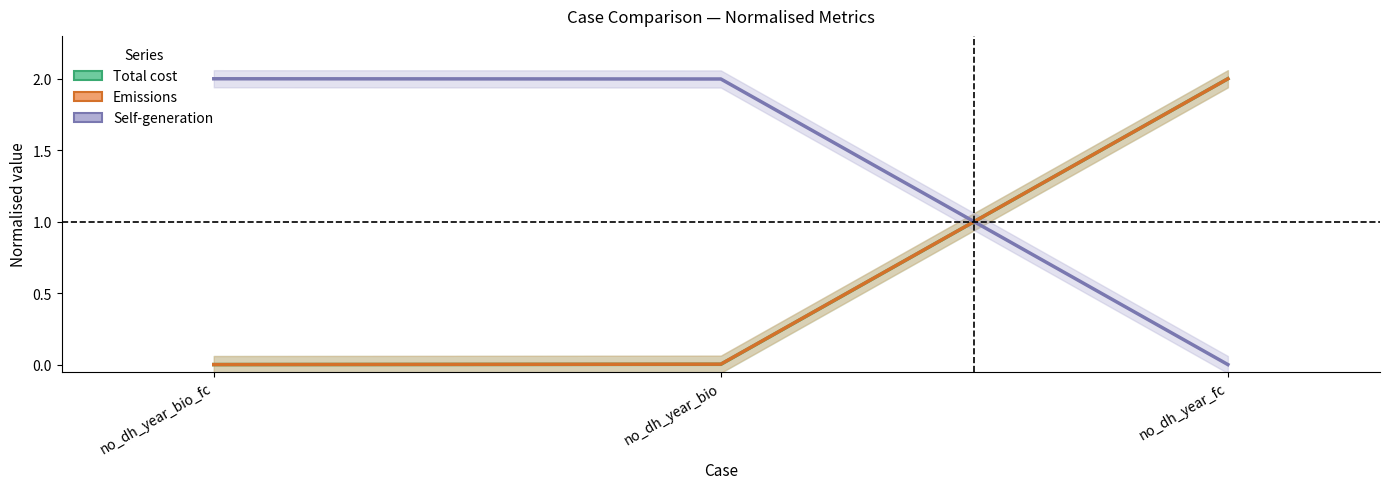

True or false: Emissions has a value of 0.7 at no_dh_year_fc.

False